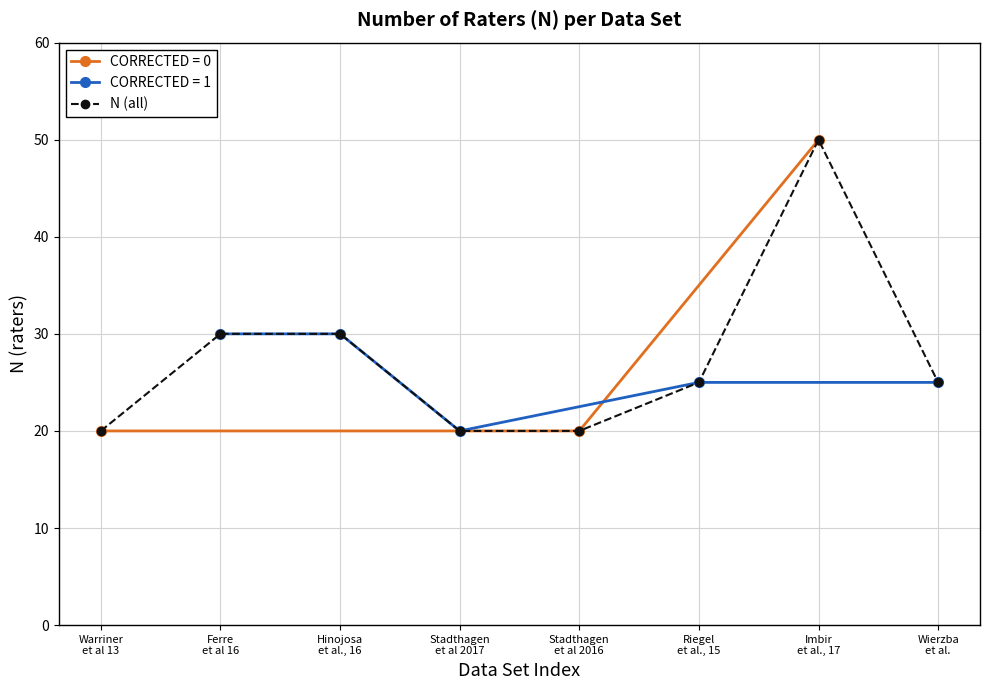

At which label does the data first exceed 25?

Ferre
et al 16